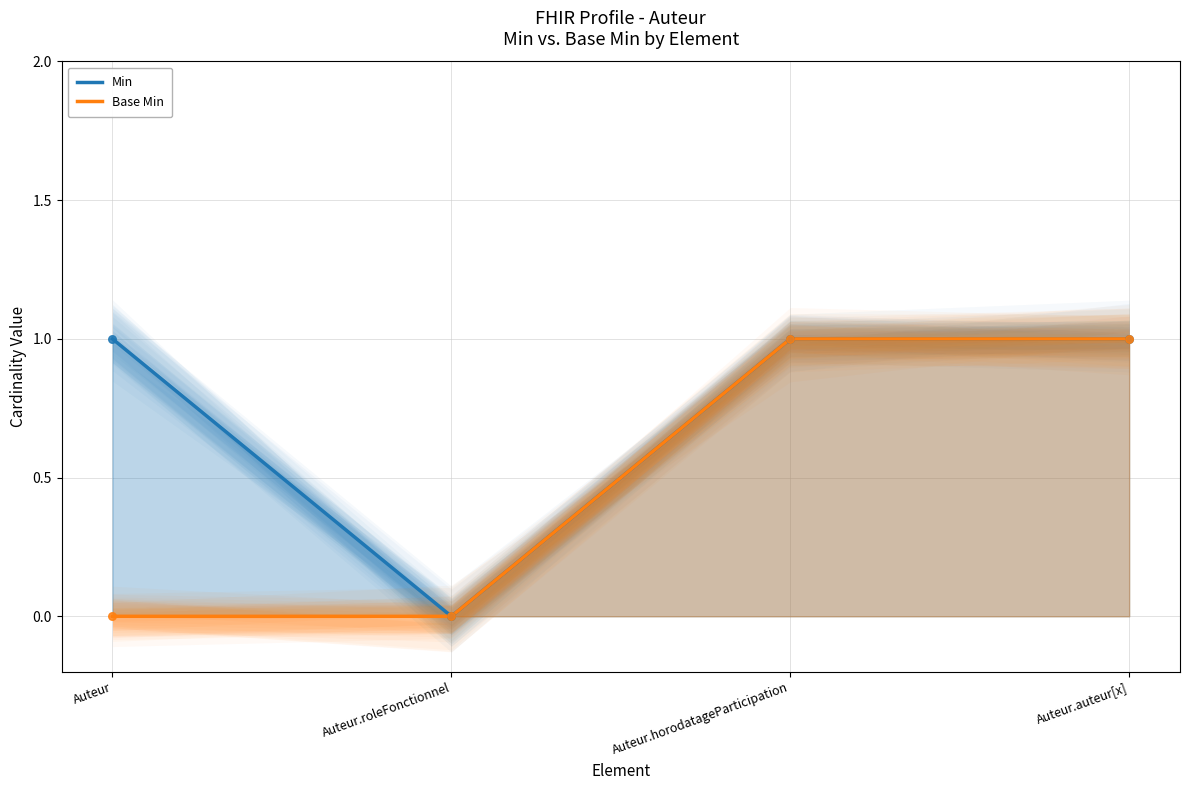

Is the value of Base Min at Auteur.roleFonctionnel greater than the value of Min at Auteur?

No